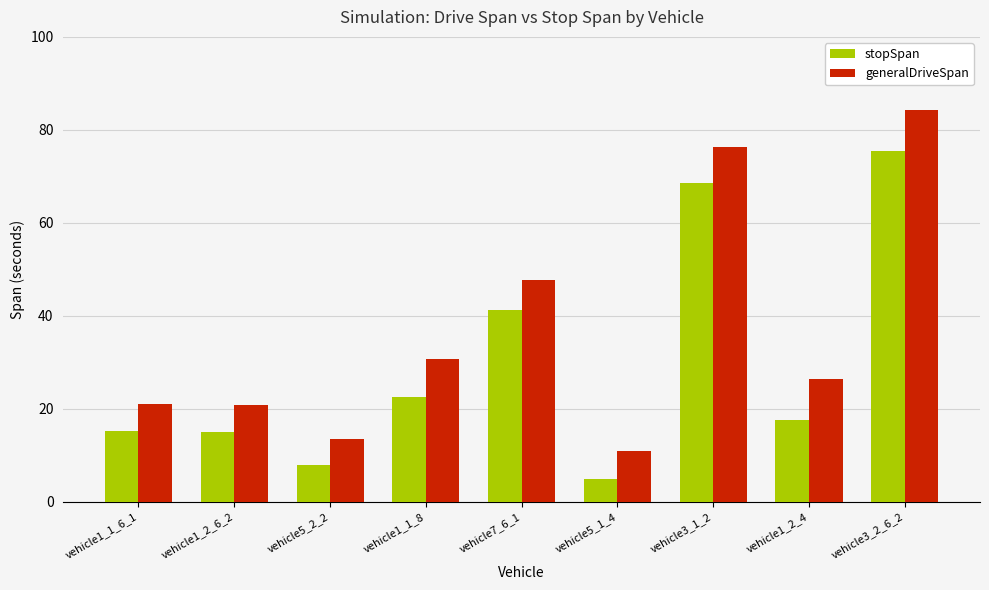

Read the stopSpan value at vehicle1_2_4.

17.6